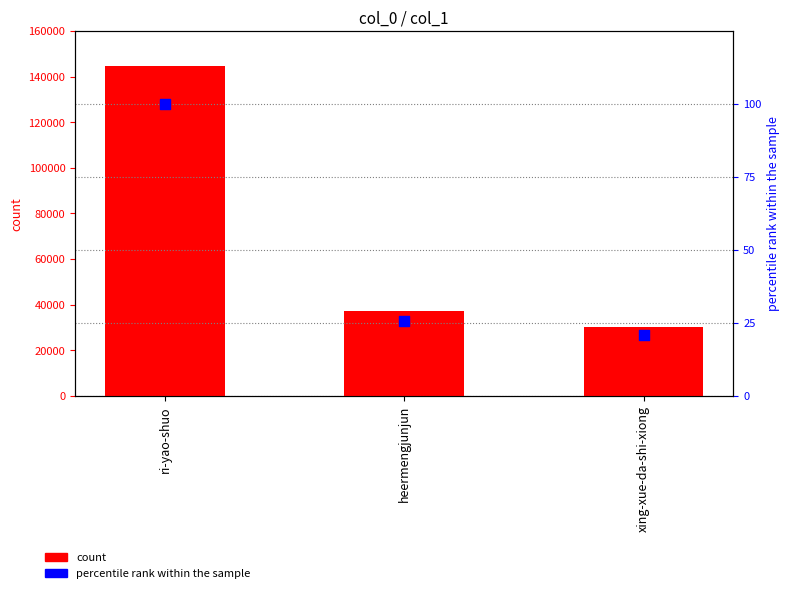

What is the total value across all series at xing-xue-da-shi-xiong?

30064.8